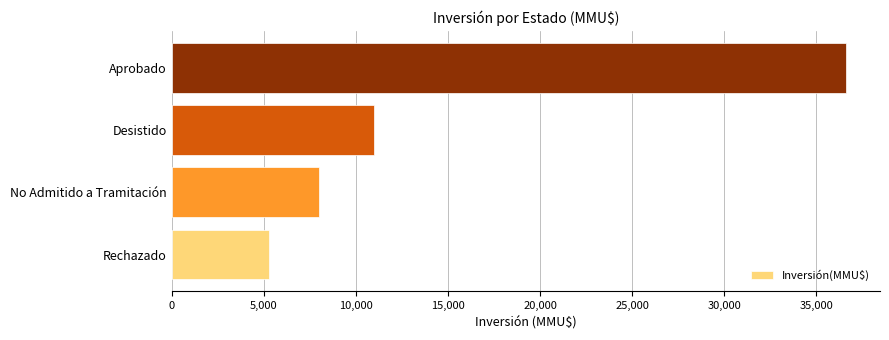

What is the ratio of the value at Rechazado to the value at No Admitido a Tramitación?

0.7